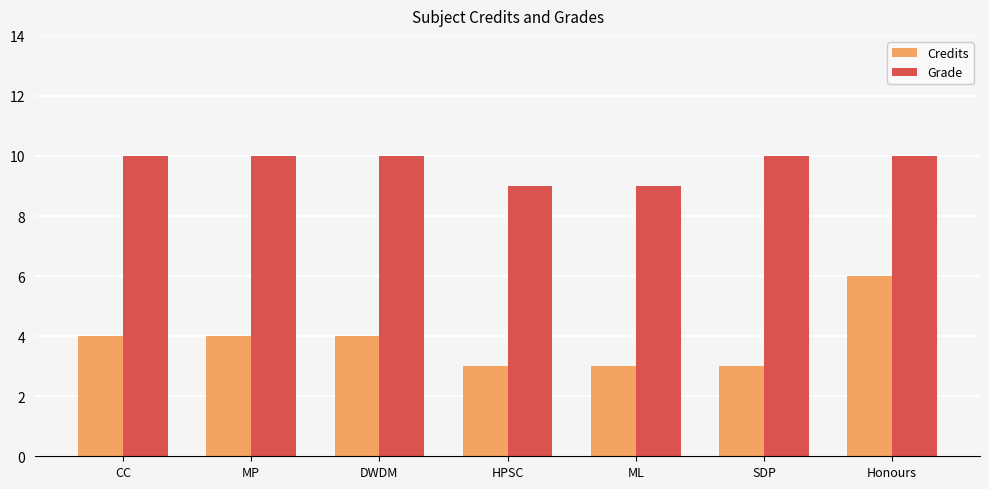

What is the smallest value displayed?

3